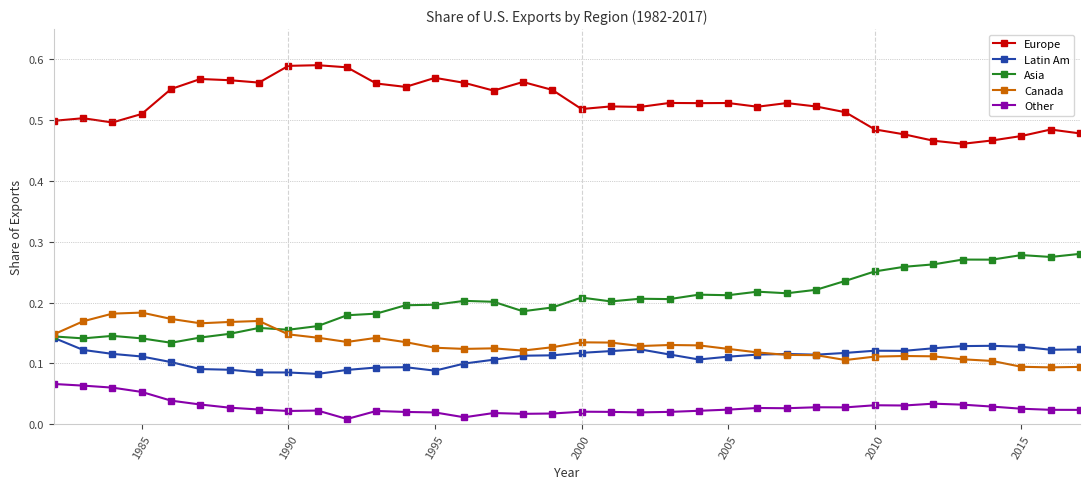

True or false: Asia and Other intersect in this chart.

False